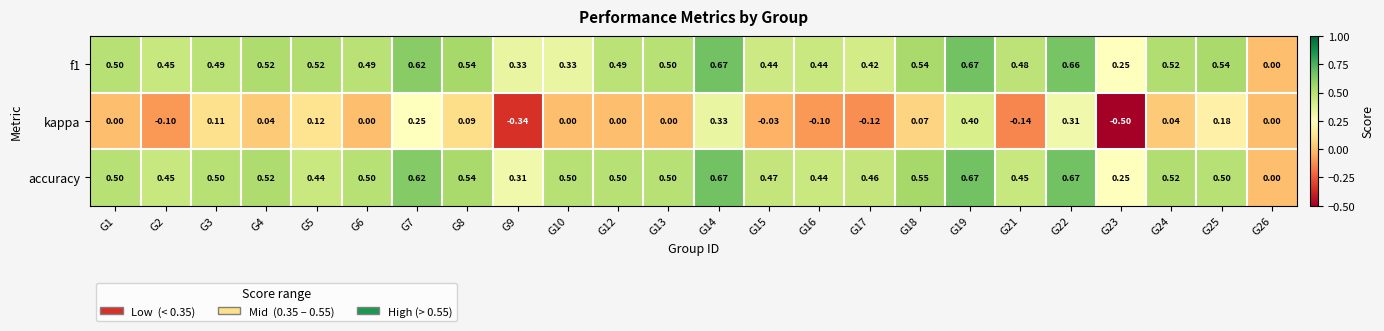

What is the total value across all series at G15?

0.9